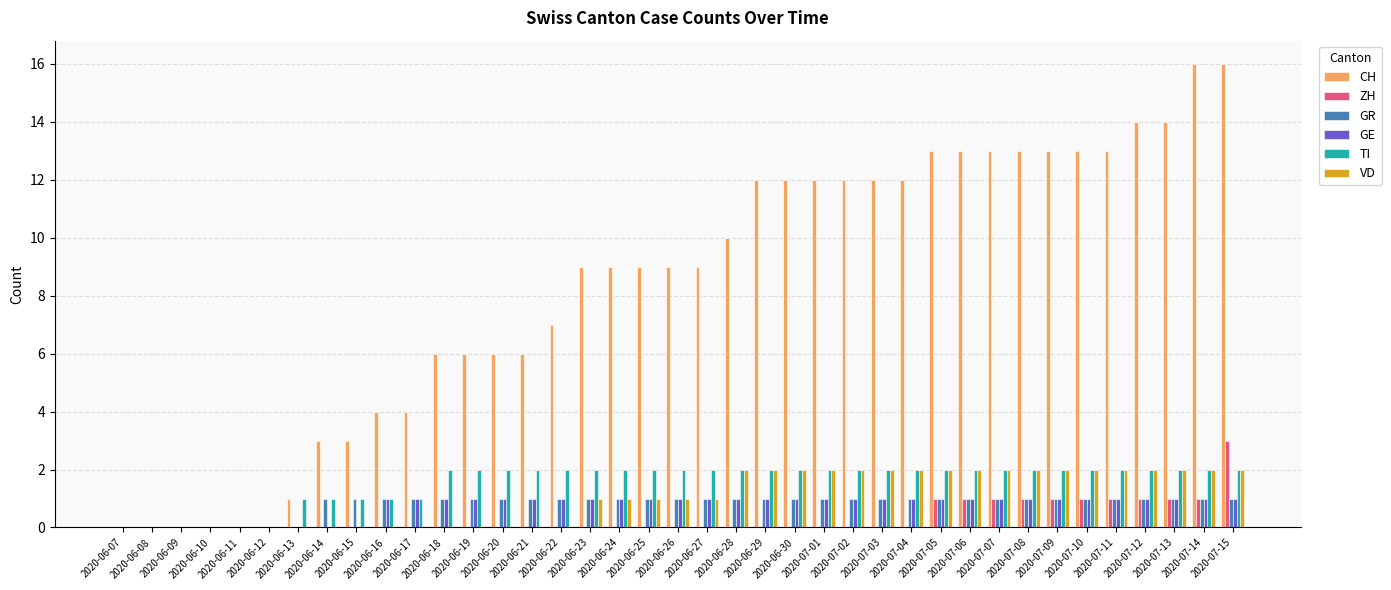

Which series has the largest total across all categories?

CH